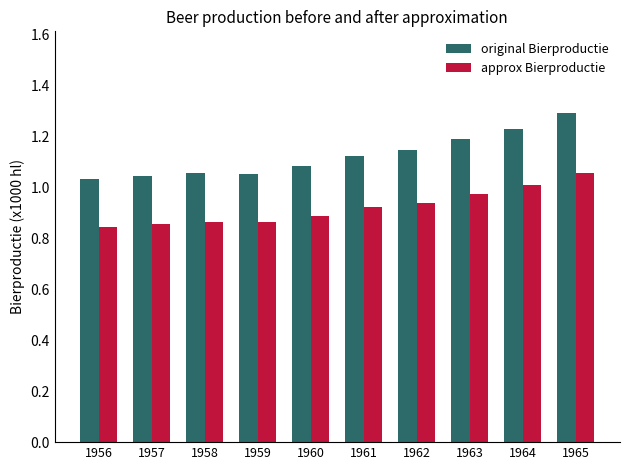

At which label does approx Bierproductie reach its peak?

1965